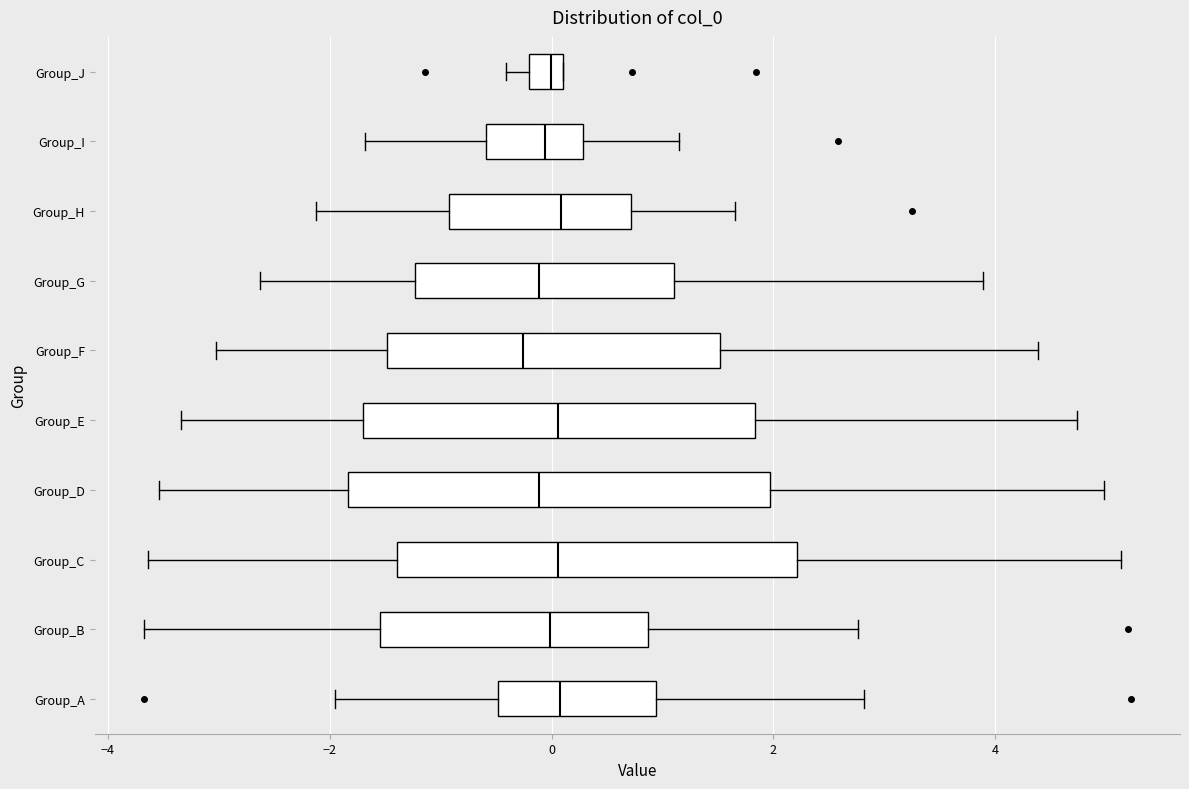

Where does the median line of the box for Group_B sit on the x-axis? The values are not printed on the chart, so give them approximately, as read against the axis.

0.0